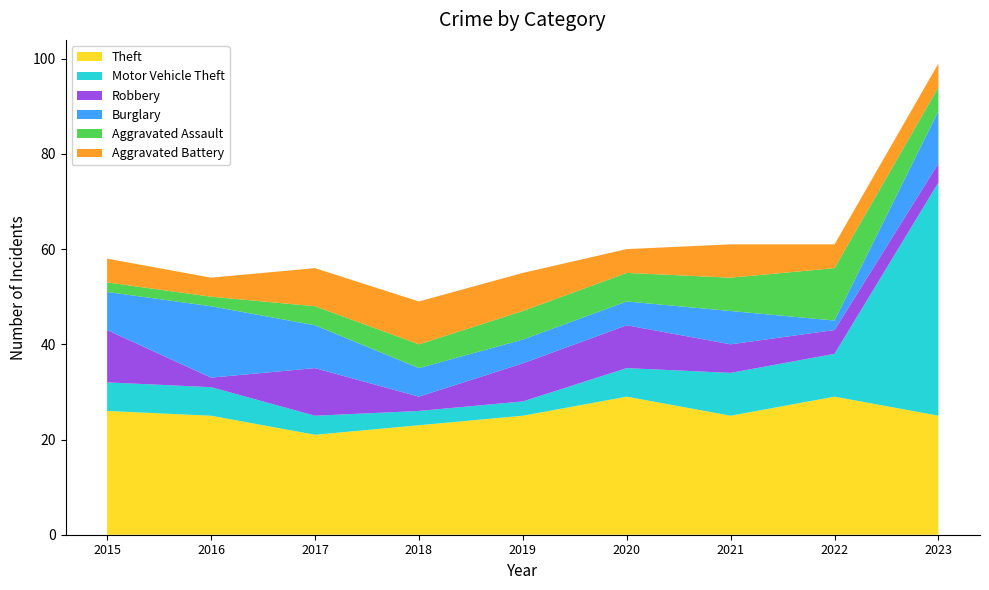

Reading left to right, what are all the values shown in this chart?

Theft: 2015=26	2016=25	2017=21	2018=23	2019=25	2020=29	2021=25	2022=29	2023=25
Motor Vehicle Theft: 2015=6	2016=6	2017=4	2018=3	2019=3	2020=6	2021=9	2022=9	2023=49
Robbery: 2015=11	2016=2	2017=10	2018=3	2019=8	2020=9	2021=6	2022=5	2023=4
Burglary: 2015=8	2016=15	2017=9	2018=6	2019=5	2020=5	2021=7	2022=2	2023=11
Aggravated Assault: 2015=2	2016=2	2017=4	2018=5	2019=6	2020=6	2021=7	2022=11	2023=5
Aggravated Battery: 2015=5	2016=4	2017=8	2018=9	2019=8	2020=5	2021=7	2022=5	2023=5